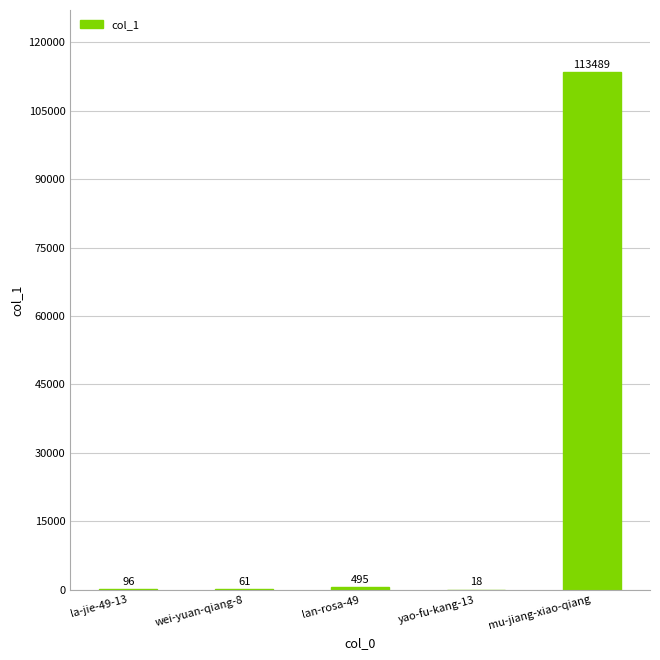

What is the sum of all values?

114159